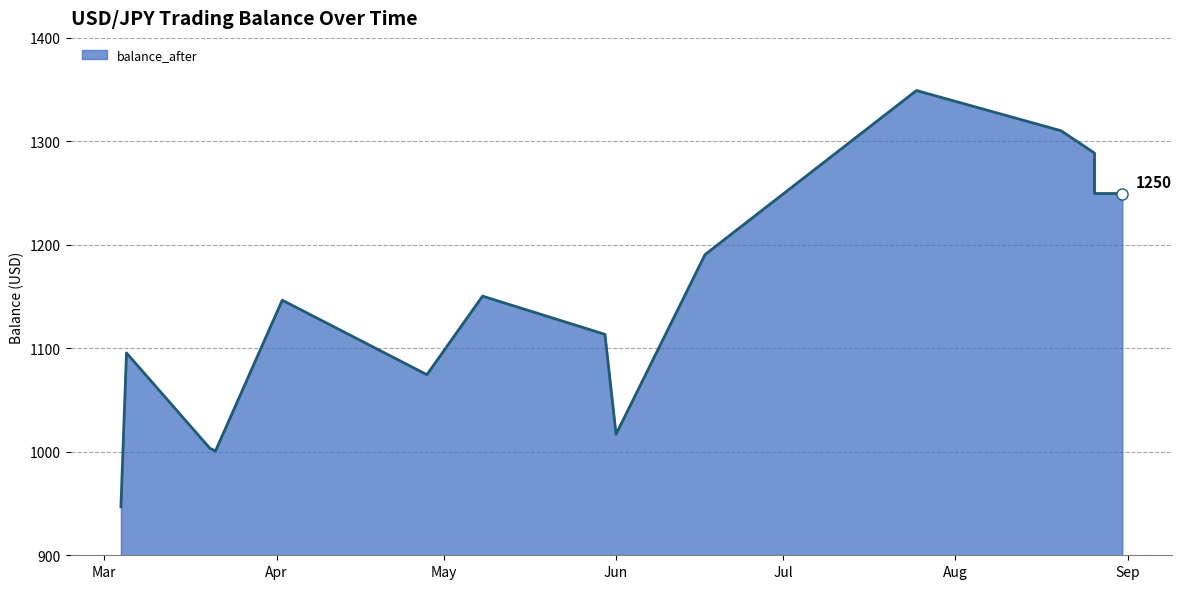

Approximately how many times larger is the value at 2025-06-17 compared to 2025-05-08?

1.0